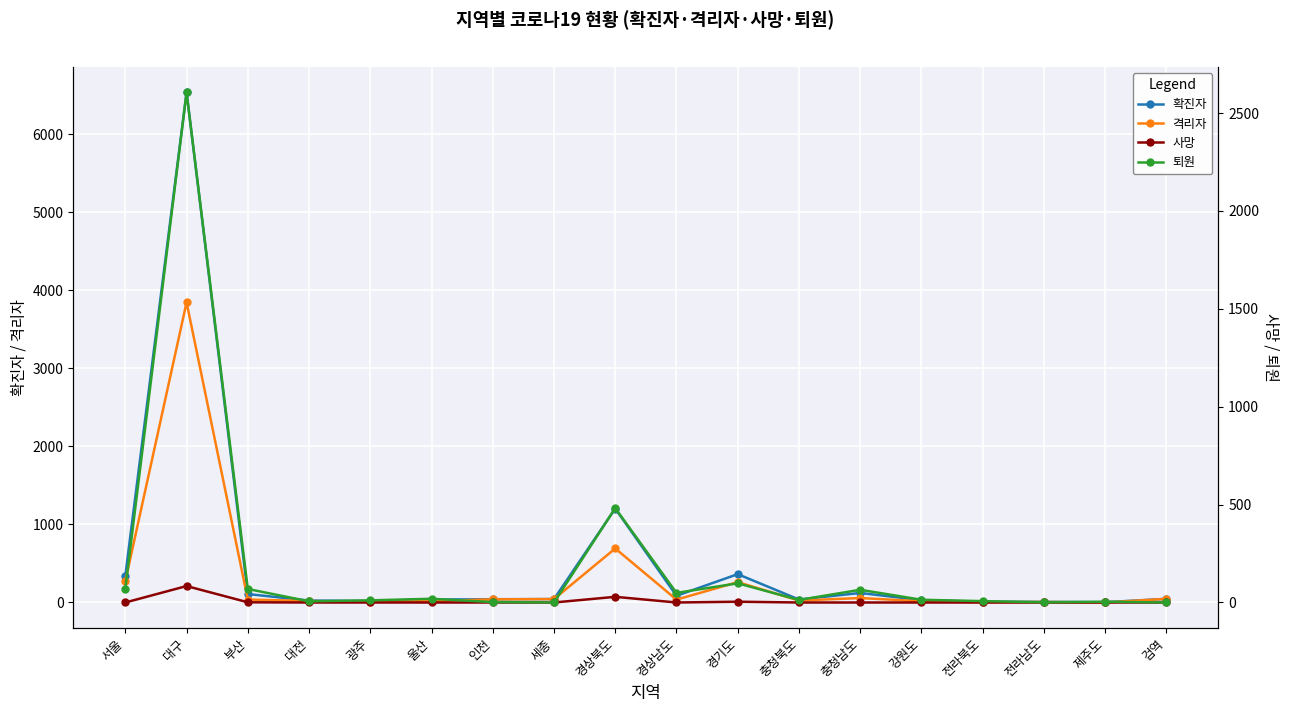

Read the 확진자 value at 서울.

344